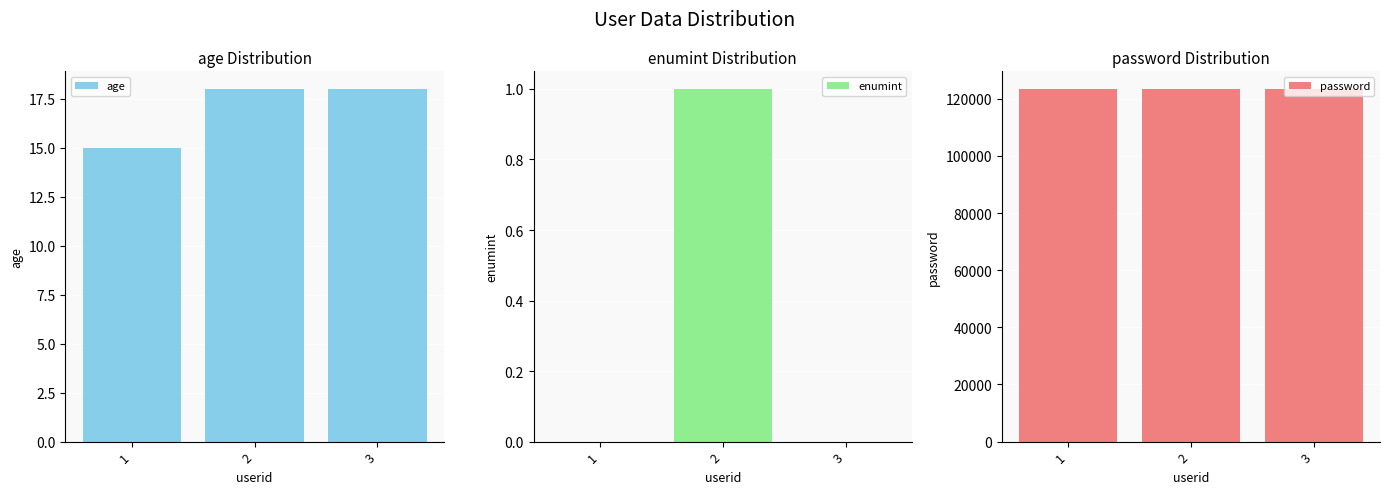

What is the value of the enumint bar at the 2nd from the left?

1